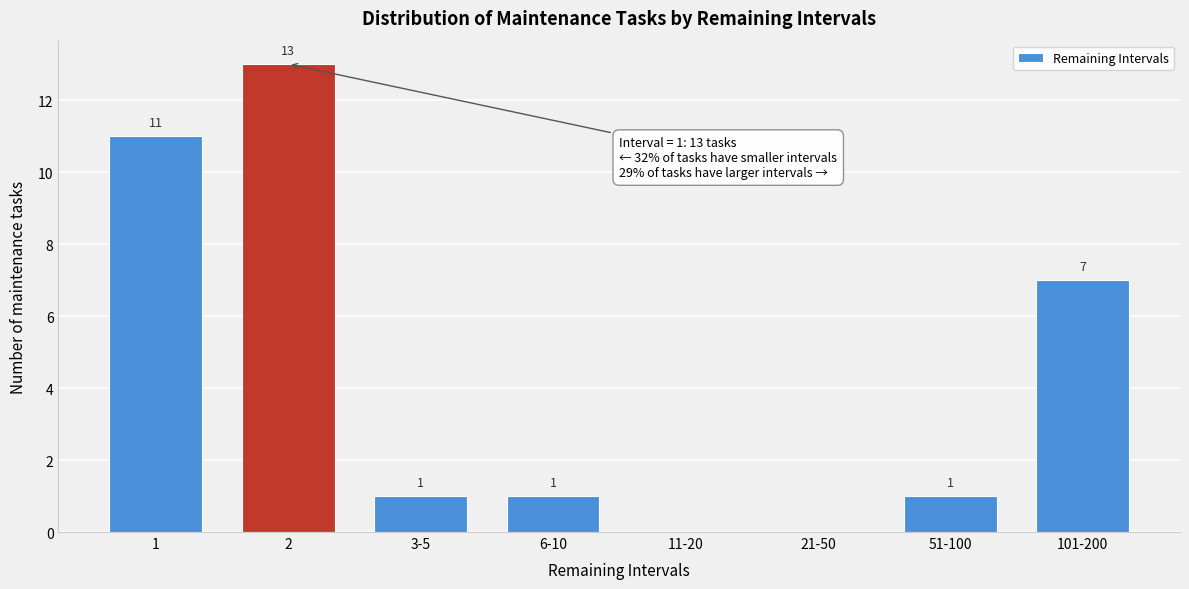

Reading right to left, transcribe all the data shown in this chart.

101-200=7	51-100=1	21-50=0	11-20=0	6-10=1	3-5=1	2=13	1=11